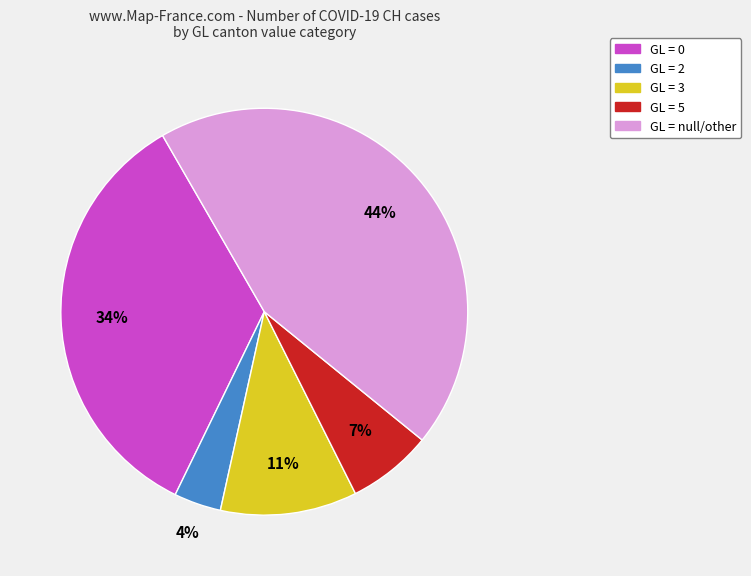

To the nearest percent, what is the difference between the largest and smallest slice percentages?

40%